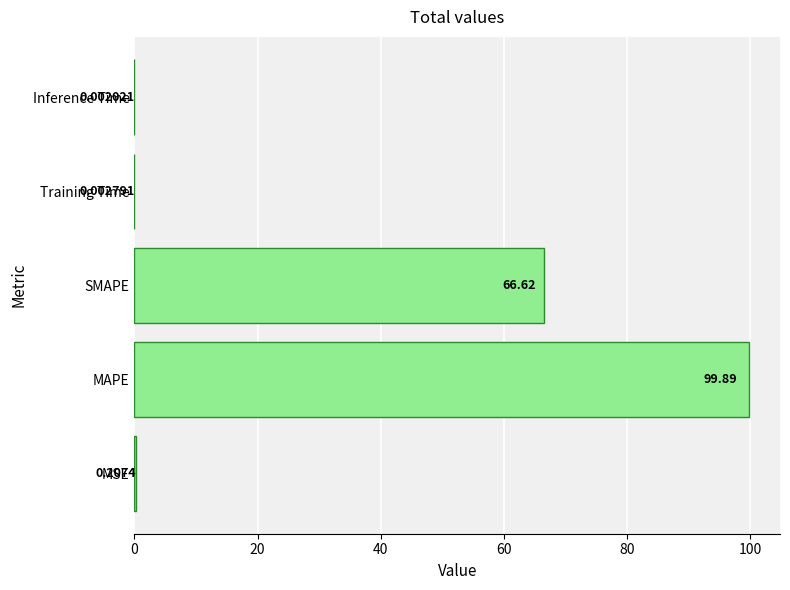

What is the change in value from MAPE to SMAPE?

-33.3